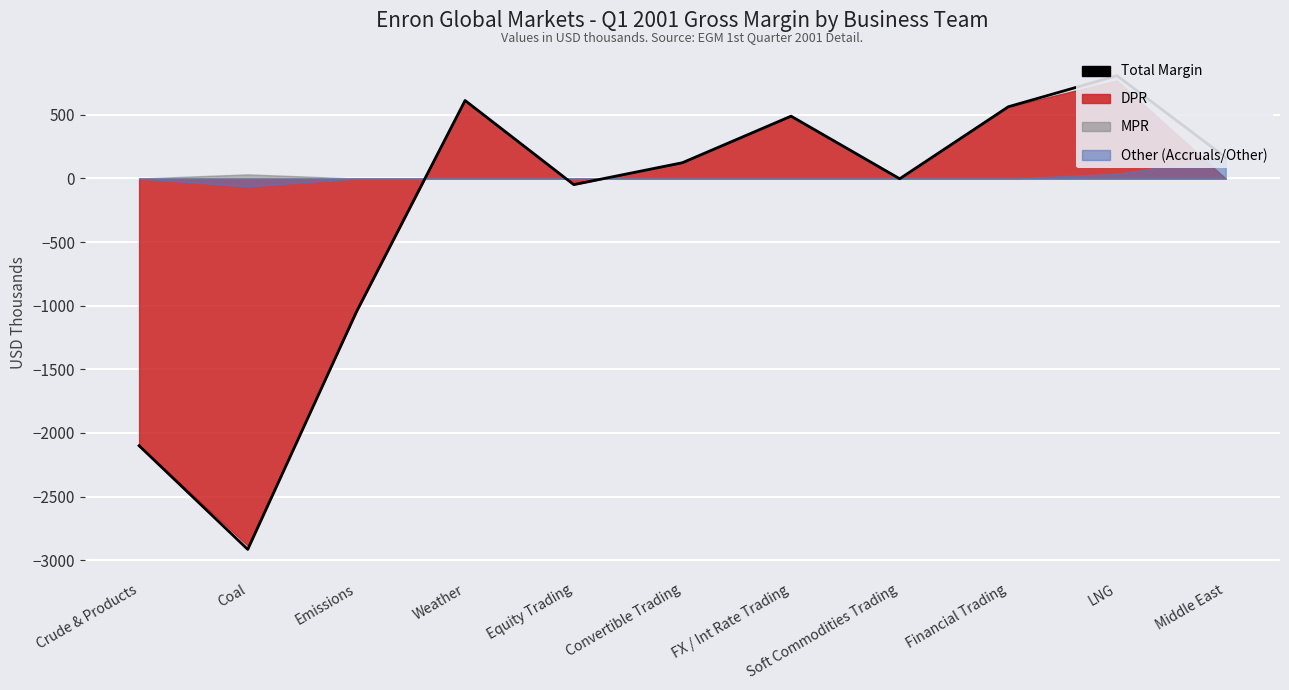

Is it true that the value at Middle East is 165.0?

True